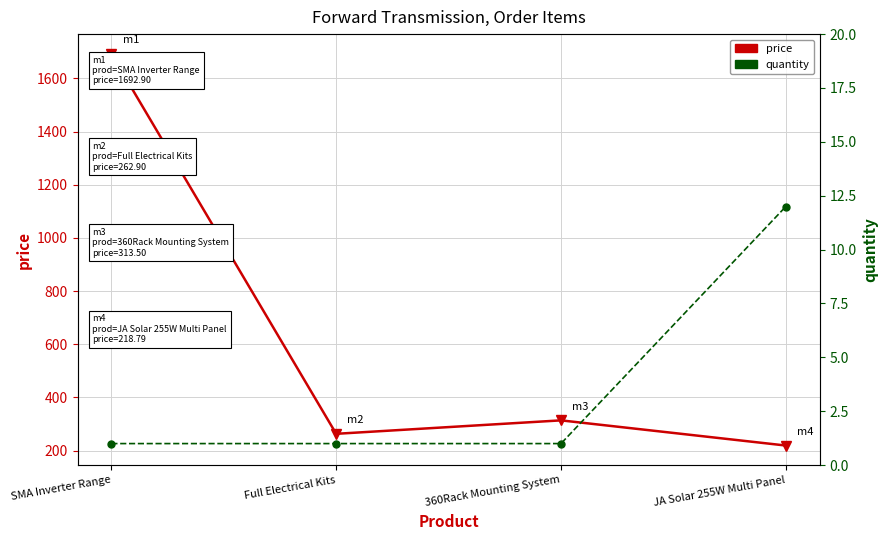

How many values in the quantity series exceed 1?

1